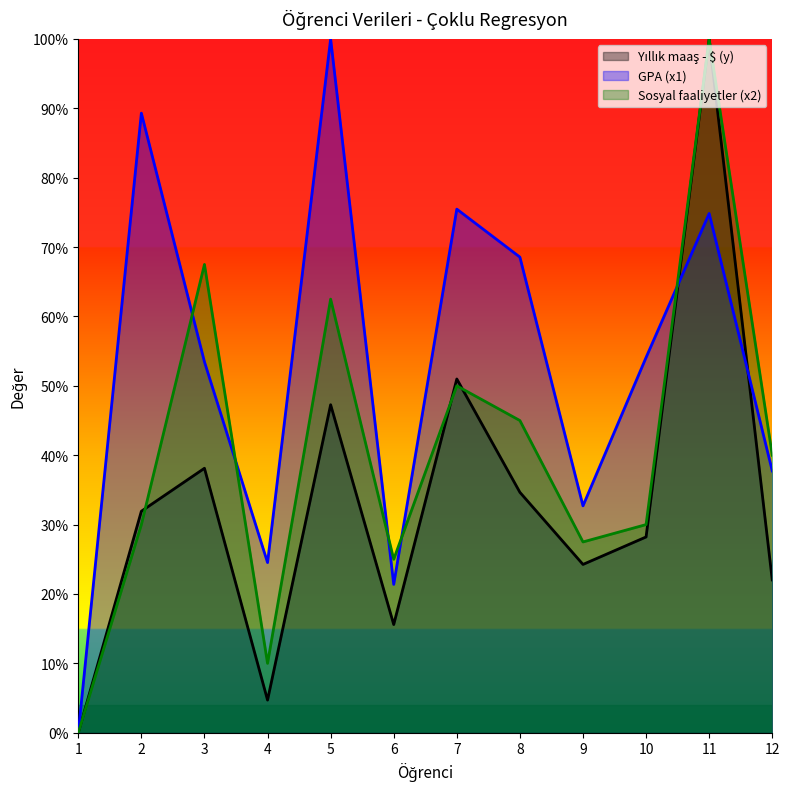

Reading left to right, extract all data points from this chart.

Yıllık maaş - $ (y): 0.0	31.9	38.1	4.7	47.3	15.6	51.0	34.7	24.3	28.2	100.0	22.0
GPA (x1): 0.0	89.3	53.5	24.5	100.0	21.4	75.5	68.6	32.7	54.1	74.8	37.7
Sosyal faaliyetler (x2): 0.0	30.0	67.5	10.0	62.5	25.0	50.0	45.0	27.5	30.0	100.0	40.0